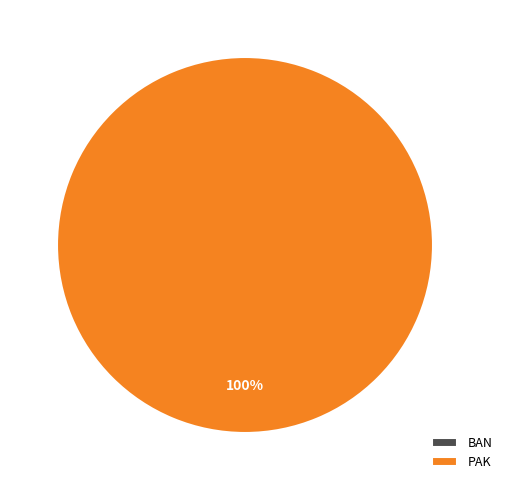

To the nearest percent, what is the average slice percentage?

50%